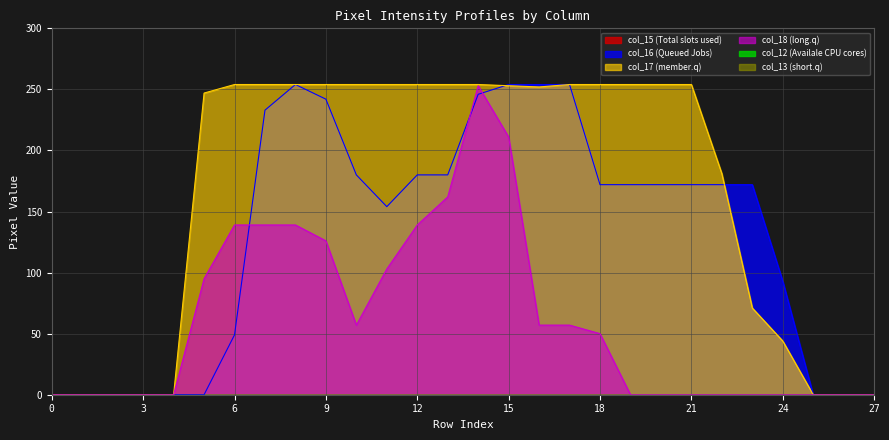

Where is col_17 nearest to the value 127?

22